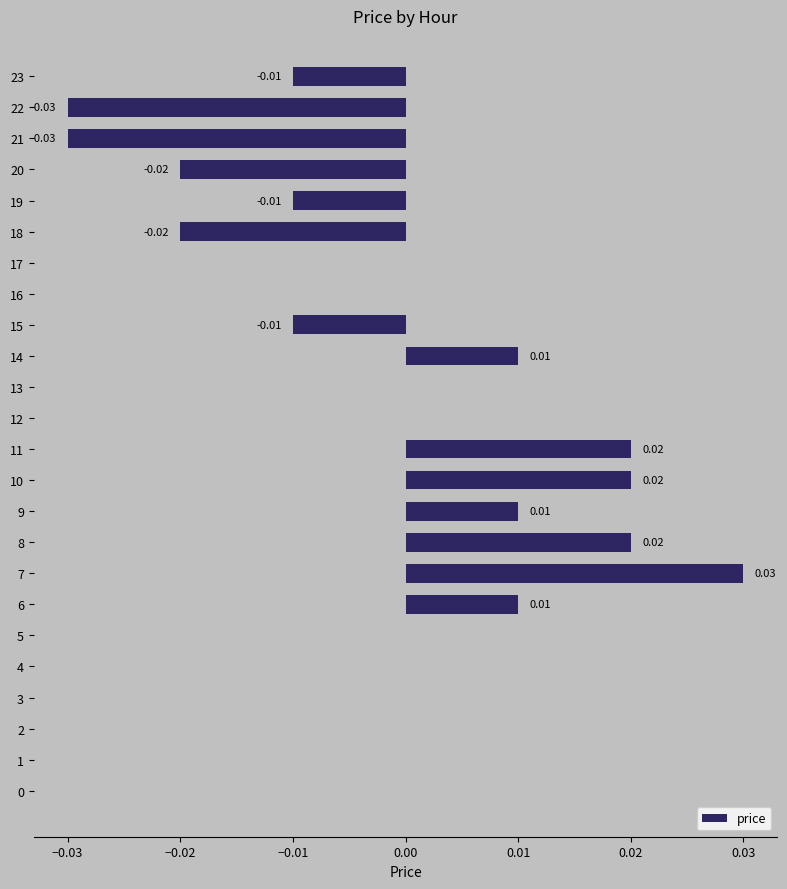

At which category does the chart reach its peak across all series?

7